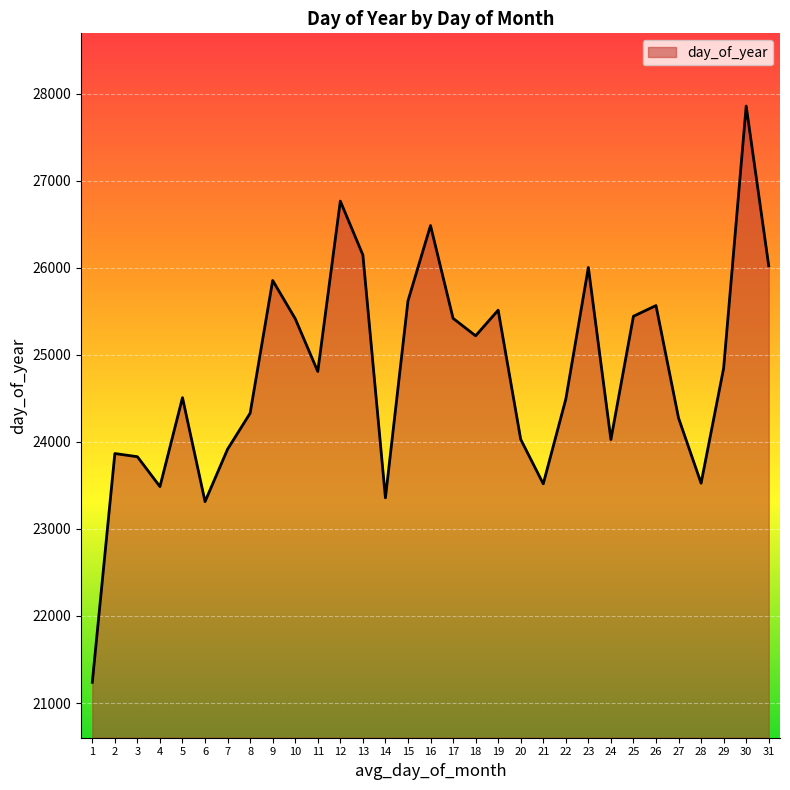

What is the maximum value shown in the chart?

27860.0